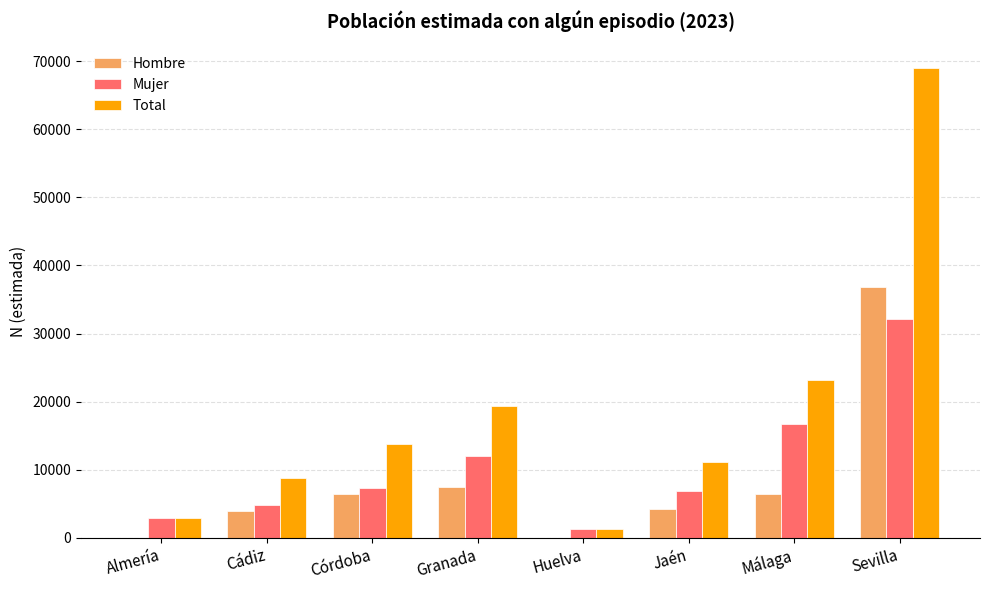

The Total series shows 101963 at Sevilla. True or false?

False